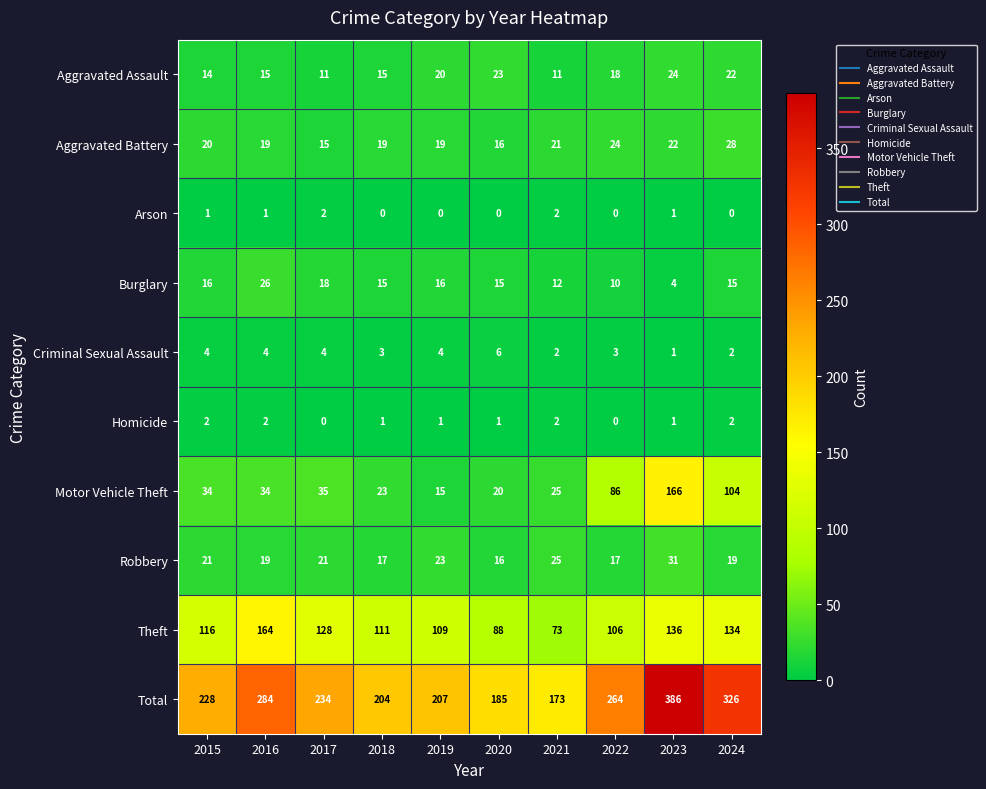

What is the greatest value displayed?

386